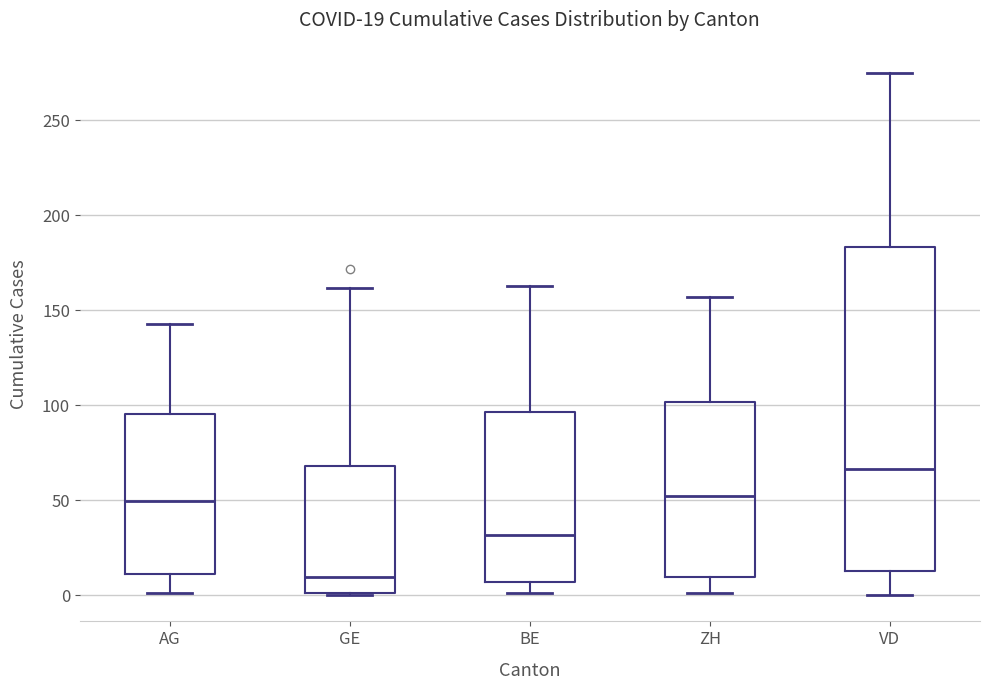

Which box's median line is the lowest?

GE